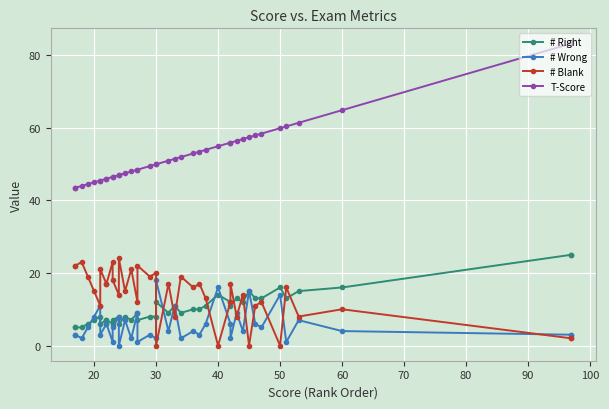

True or false: T-Score and # Wrong intersect in this chart.

False